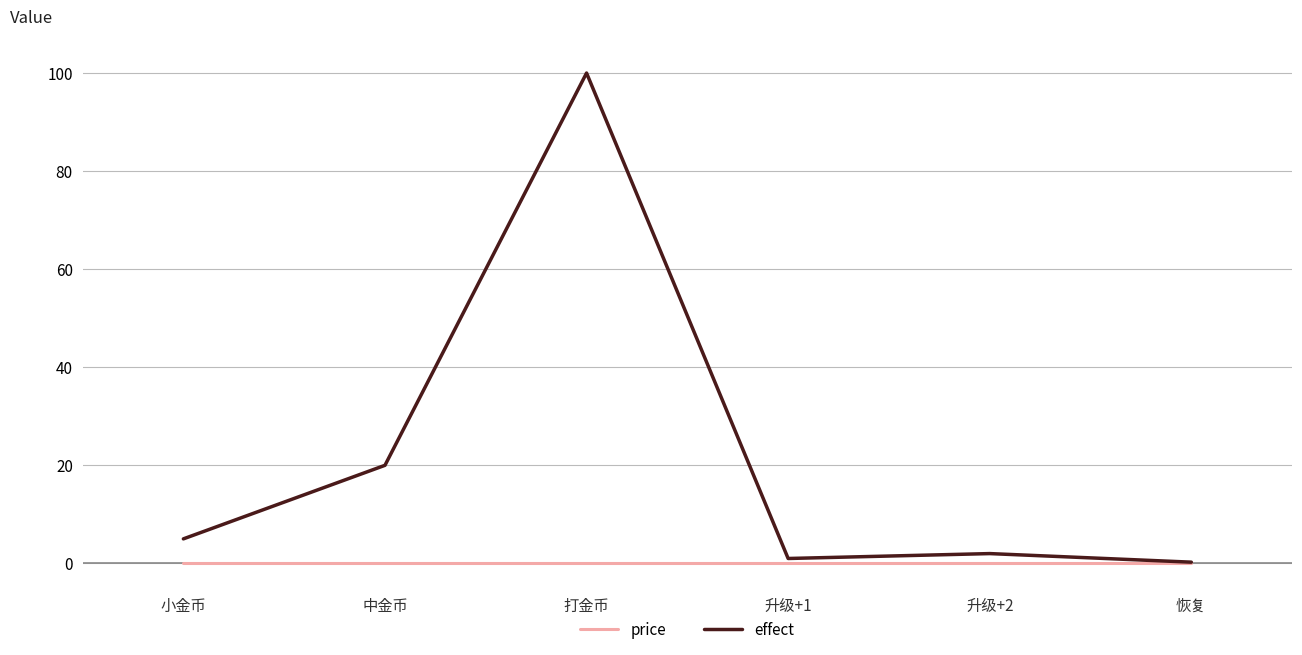

Is it true that price equals 0.0 at 小金币?

True